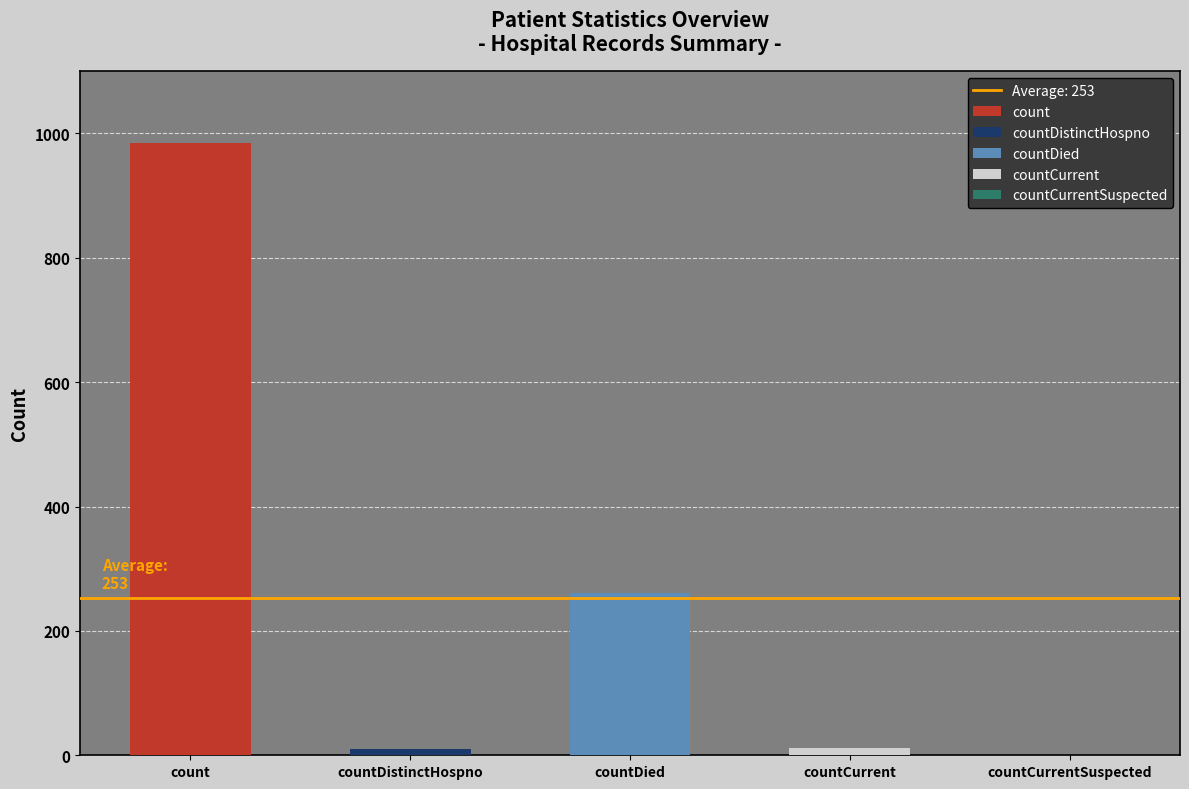

List the labels in order of value, largest first.

count, countDied, countCurrent, countDistinctHospno, countCurrentSuspected